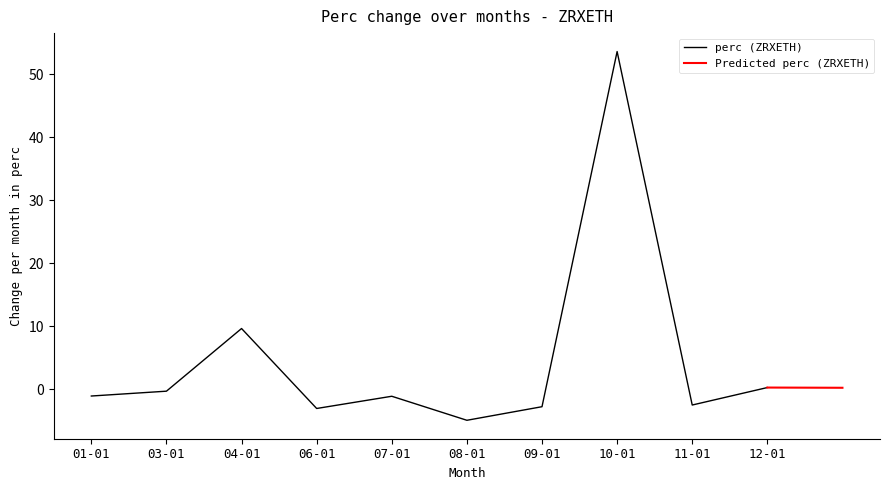

At which label does perc (ZRXETH) reach its minimum?

08-01